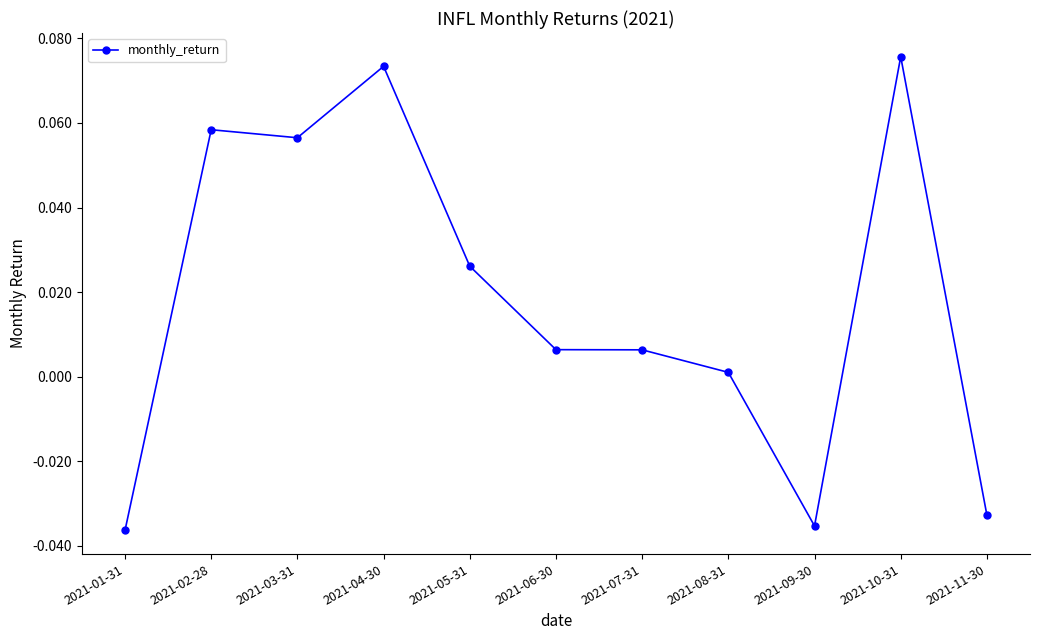

How many values are below 0?

3